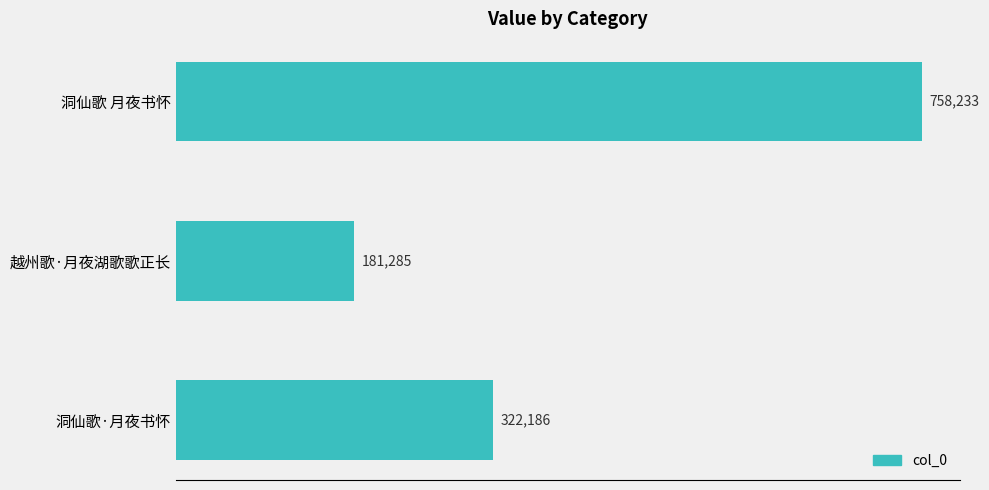

What is the smallest value displayed?

181285